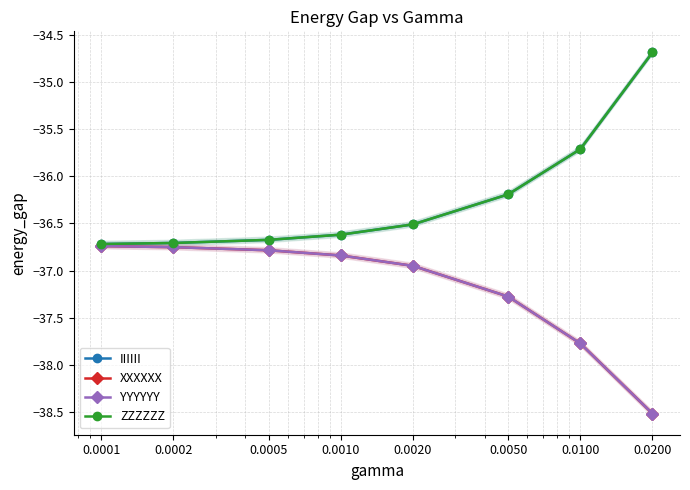

List the labels in order of ZZZZZZ value, largest first.

0.0200, 0.0100, 0.0050, 0.0020, 0.0010, 0.0005, 0.0002, 0.0001